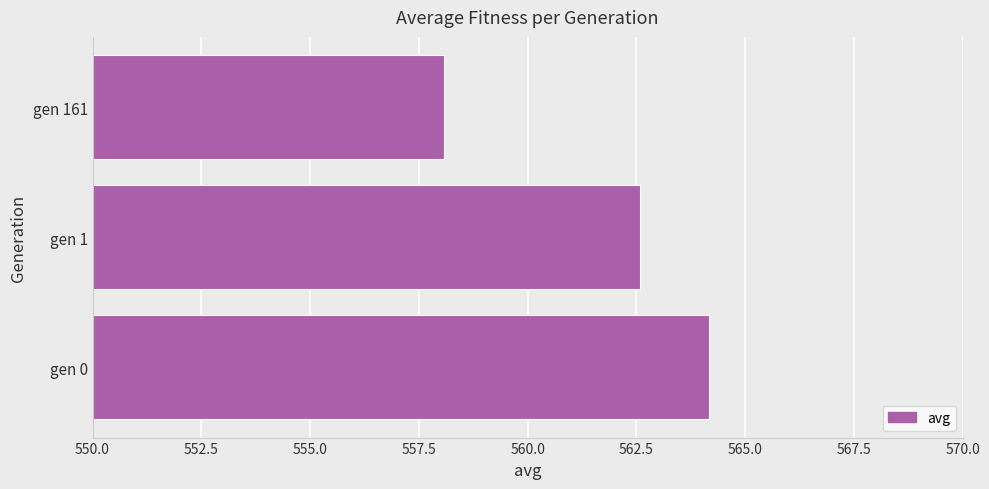

At which category does the chart reach its minimum across all series?

gen 161